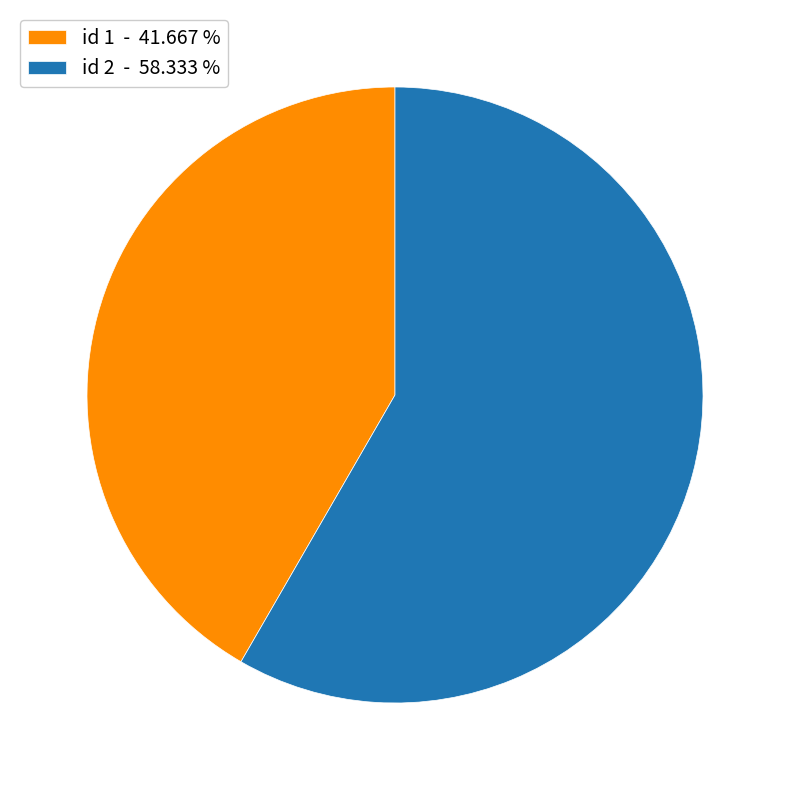

Is the sum of id 2 - 58.333 % and id 1 - 41.667 % greater than half?

Yes